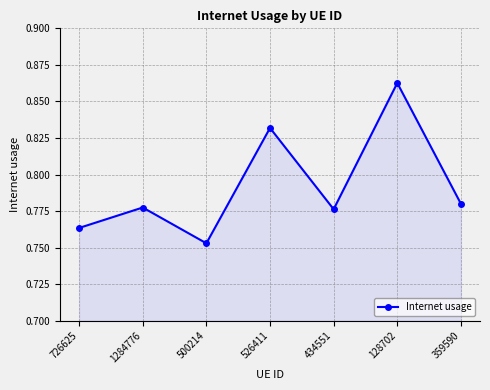

True or false: there are more than 0 points higher than both neighbors.

True